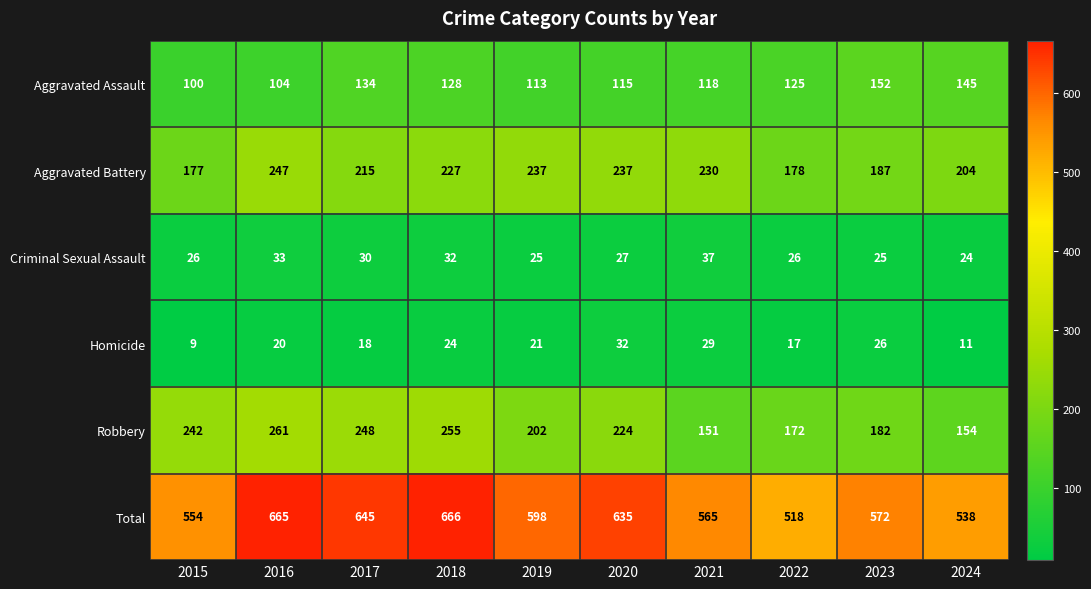

How many data points in Robbery are less than 224?

5